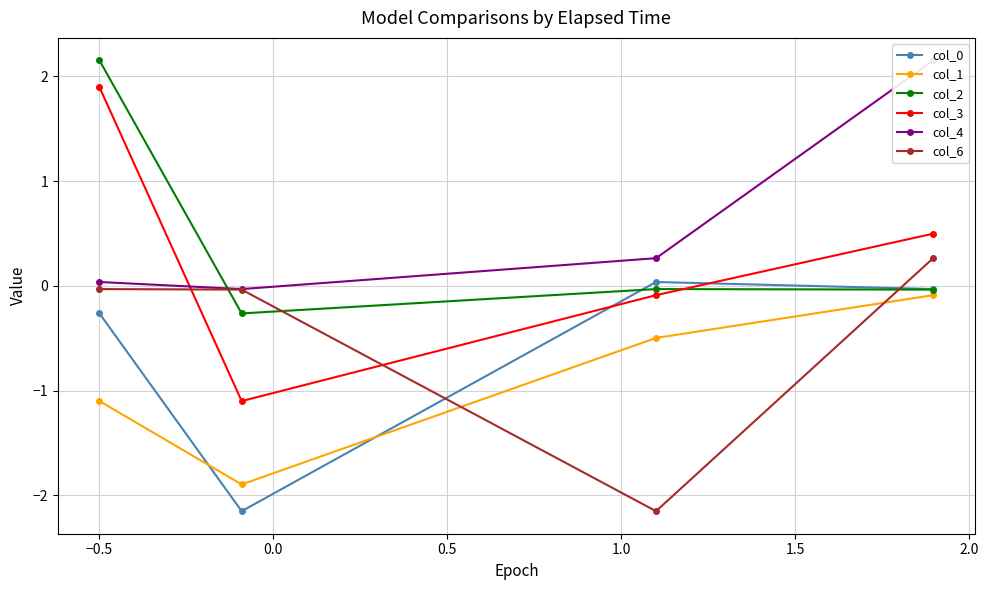

What are all the series names shown in the legend?

col_0, col_1, col_2, col_3, col_4, col_6